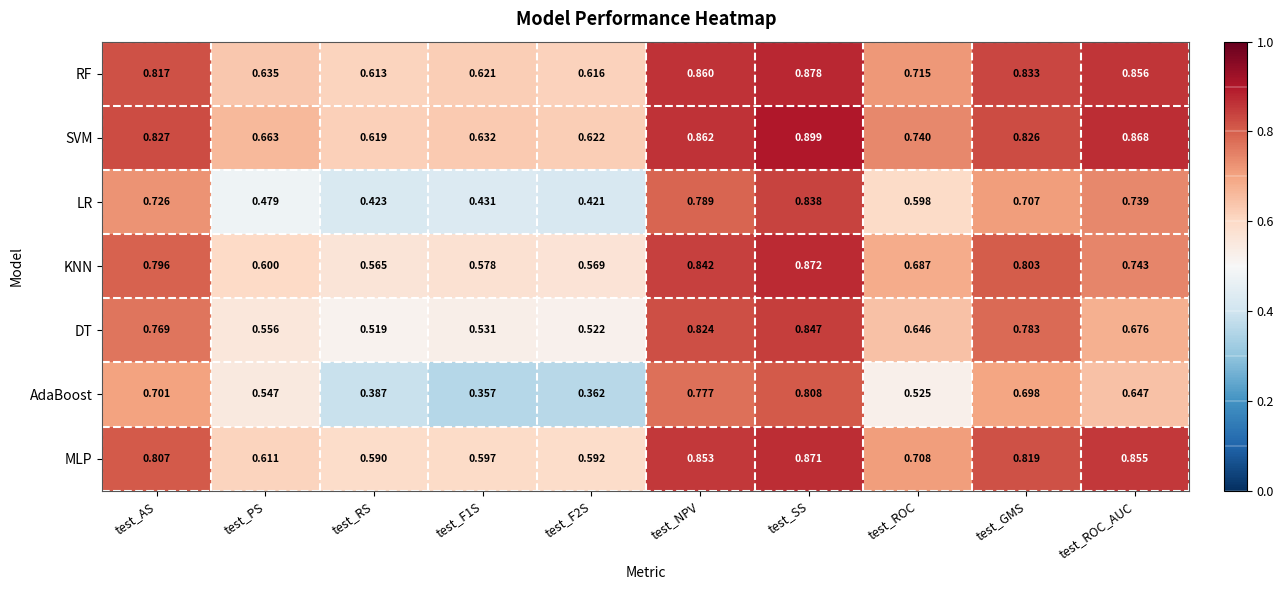

At which category is the sum across all series the highest?

test_SS